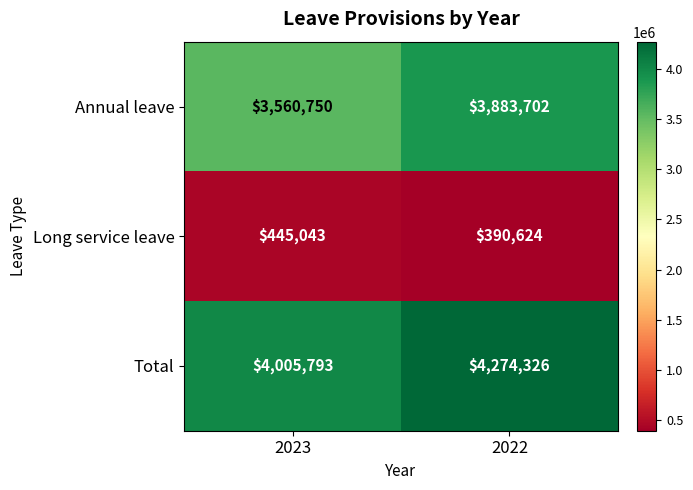

What is the lowest value of the Total series?

4005793